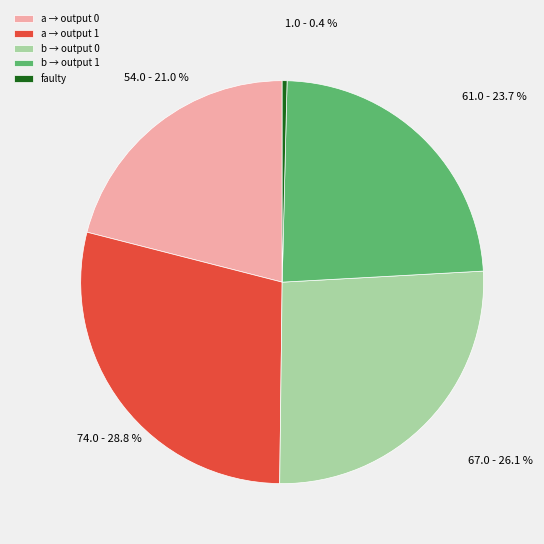

Does any single category account for the majority?

No